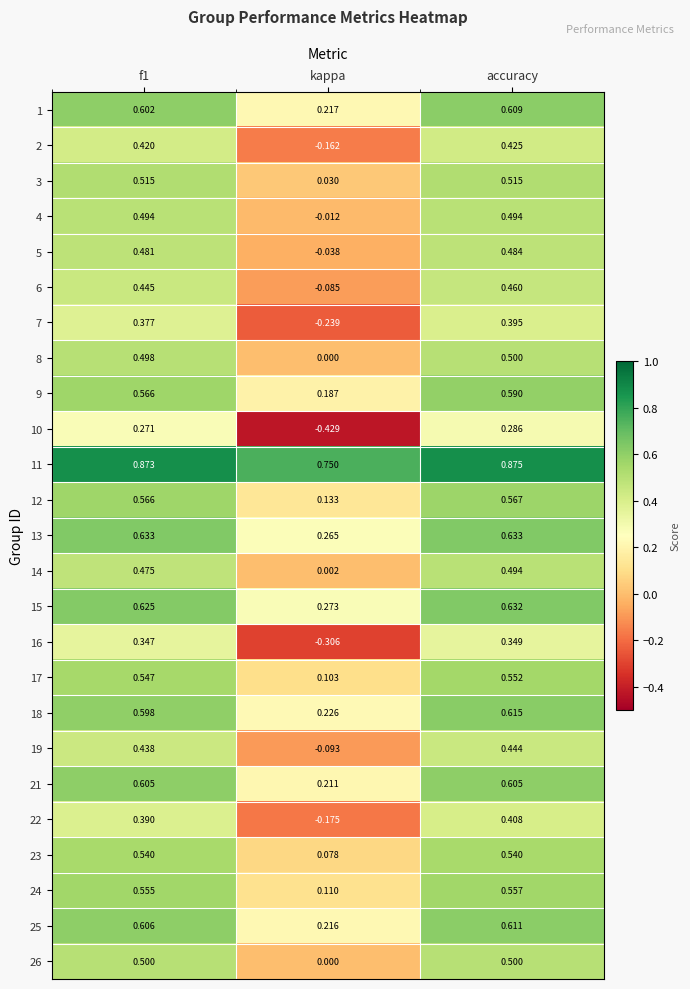

How many categories are shown in the chart?

3